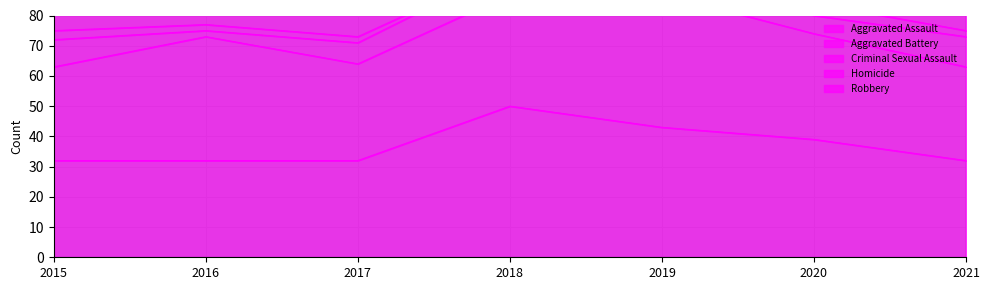

What is the sum of all Robbery values?

314